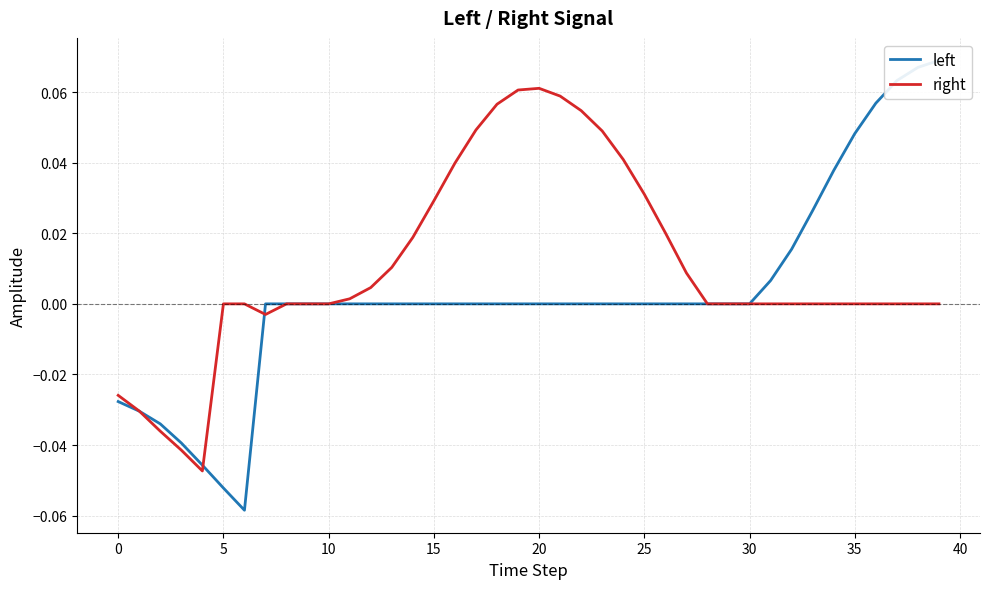

What is the difference between the maximum and minimum values in the right series?

0.1